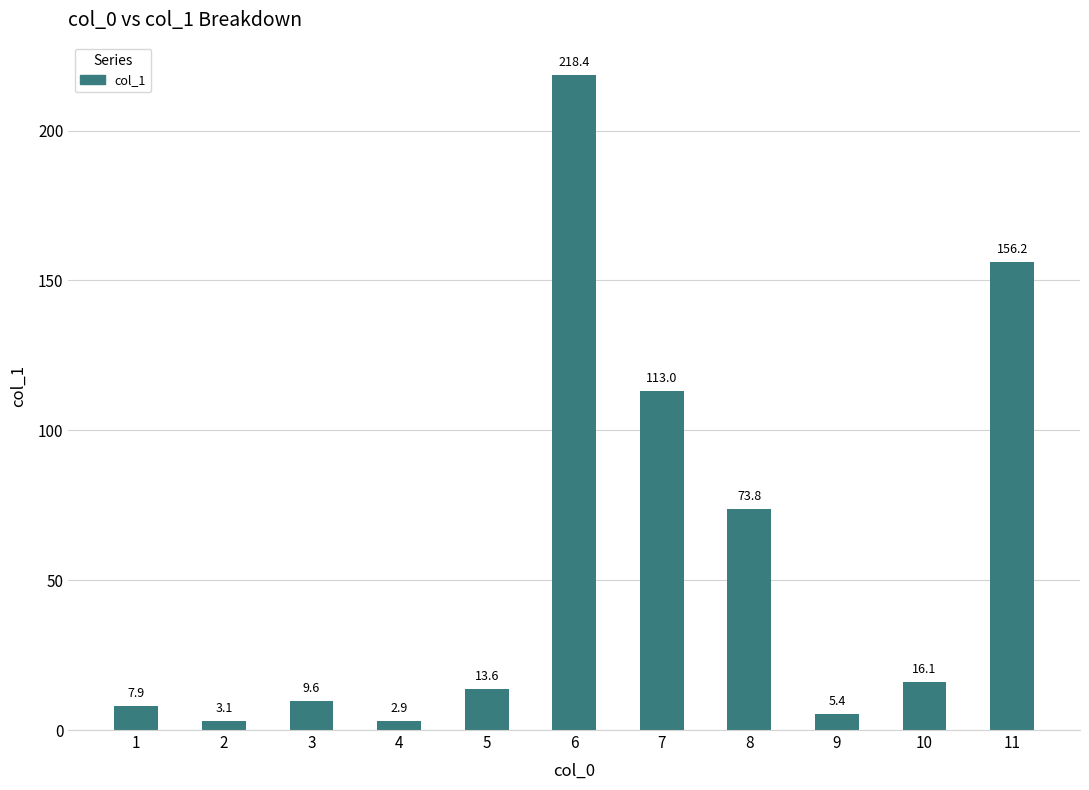

Count the number of categories in the chart.

11